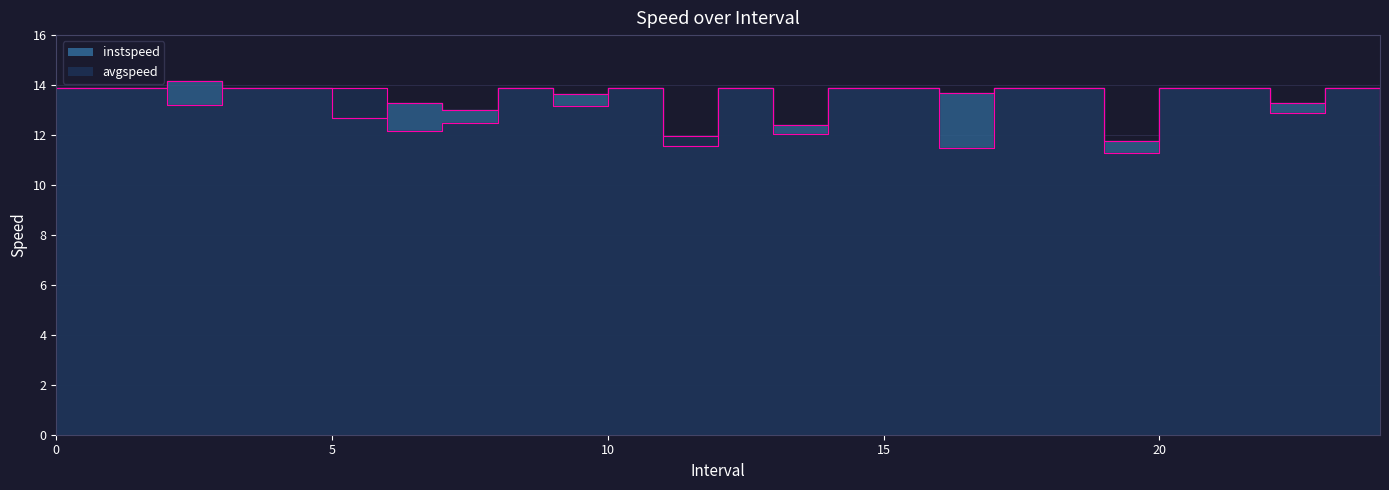

Is the value of avgspeed at 7 greater than the value of instspeed at 9?

No